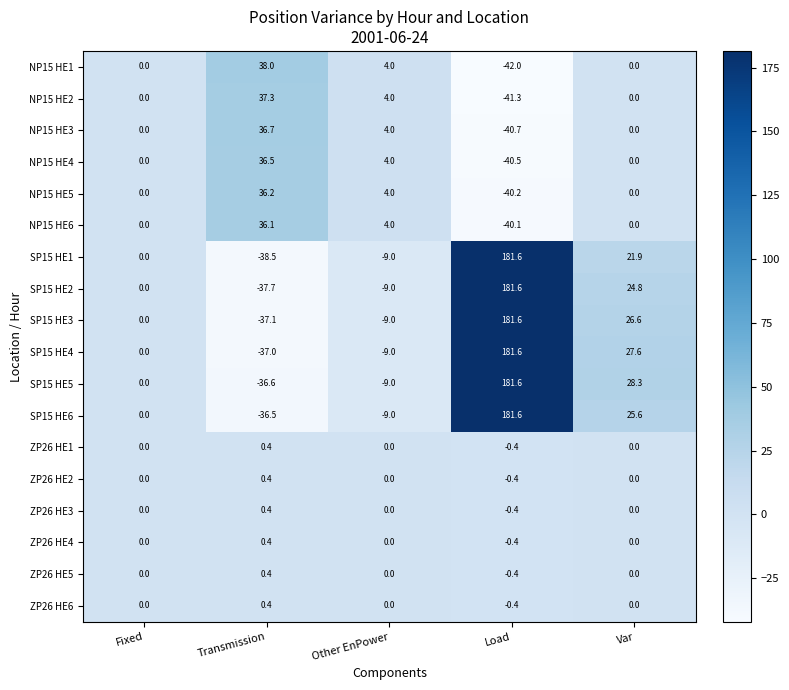

What is the difference between the NP15 HE4 values at Load and Transmission?

77.0